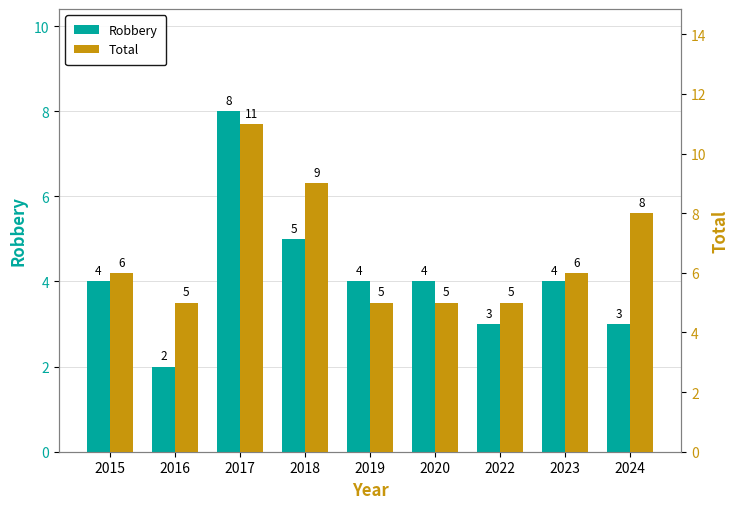

The value of Total at 2024 is 13. True or false?

False